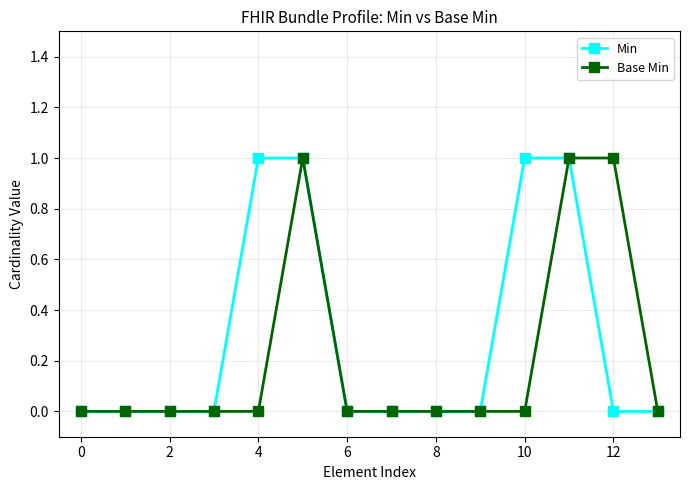

Which series has the largest total across all categories?

Min